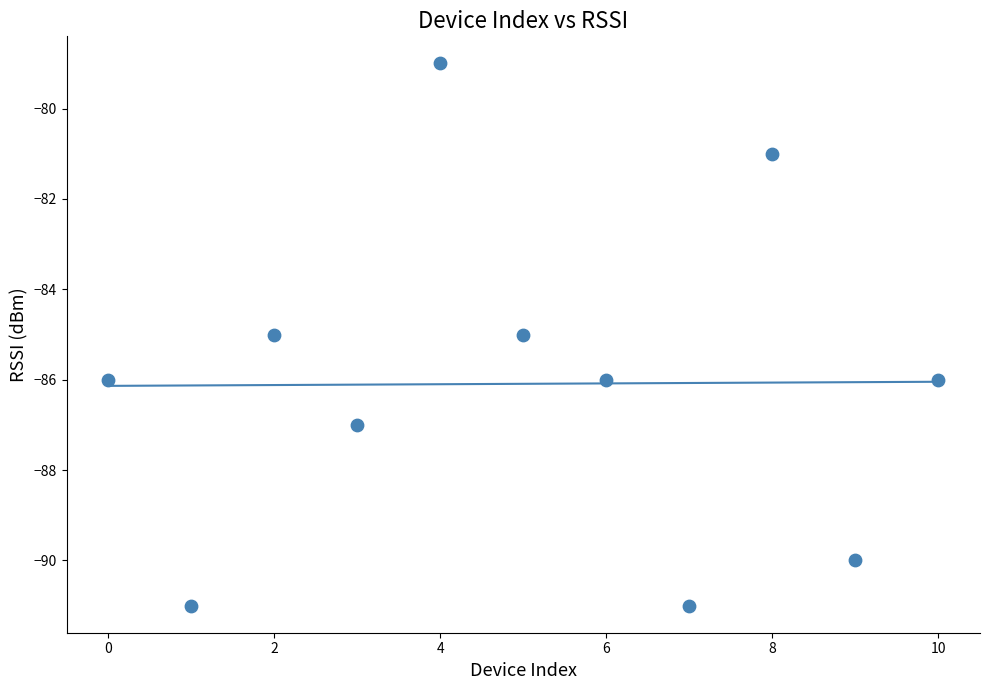

What is the average Y value?

-86